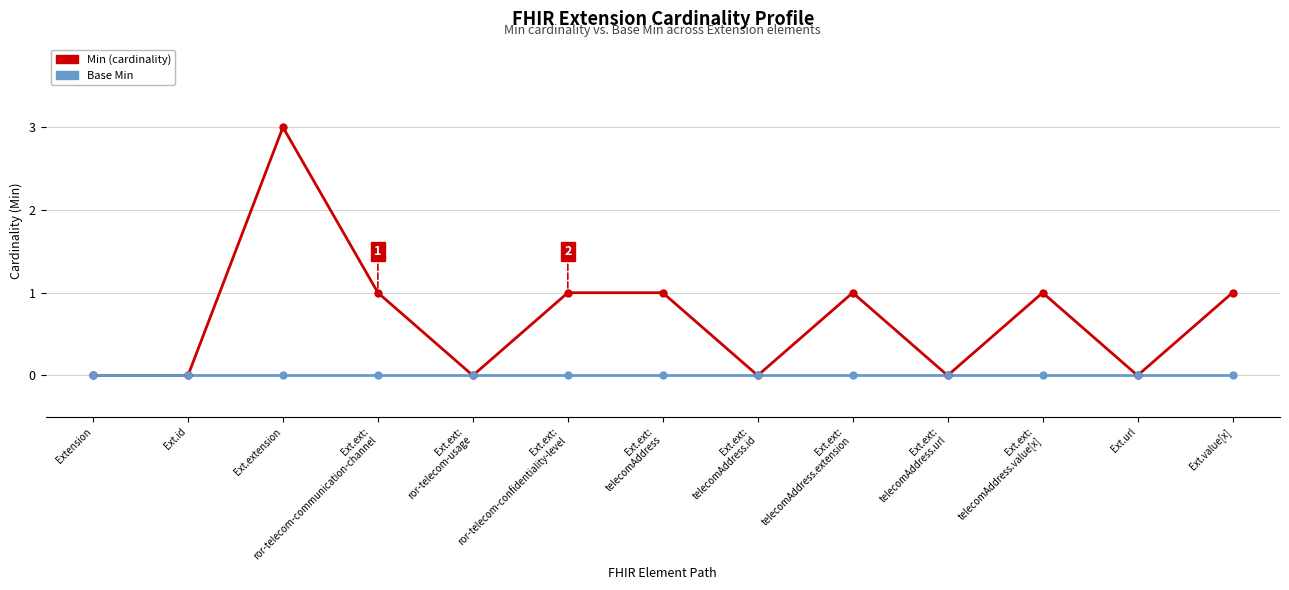

Which series changed the most between Ext.extension and Ext.ext:
ror-telecom-communication-channel?

Min (cardinality)